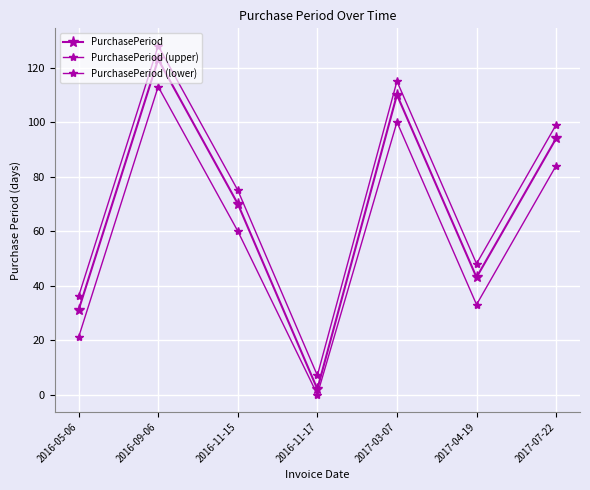

How many lines are shown in the chart?

3